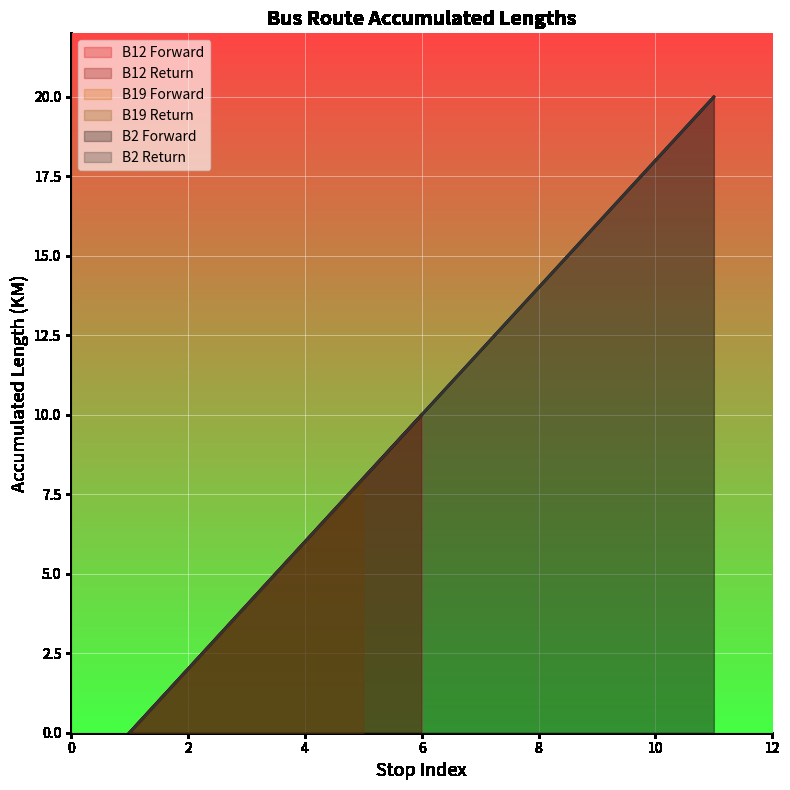

What is the sum of all values?

110